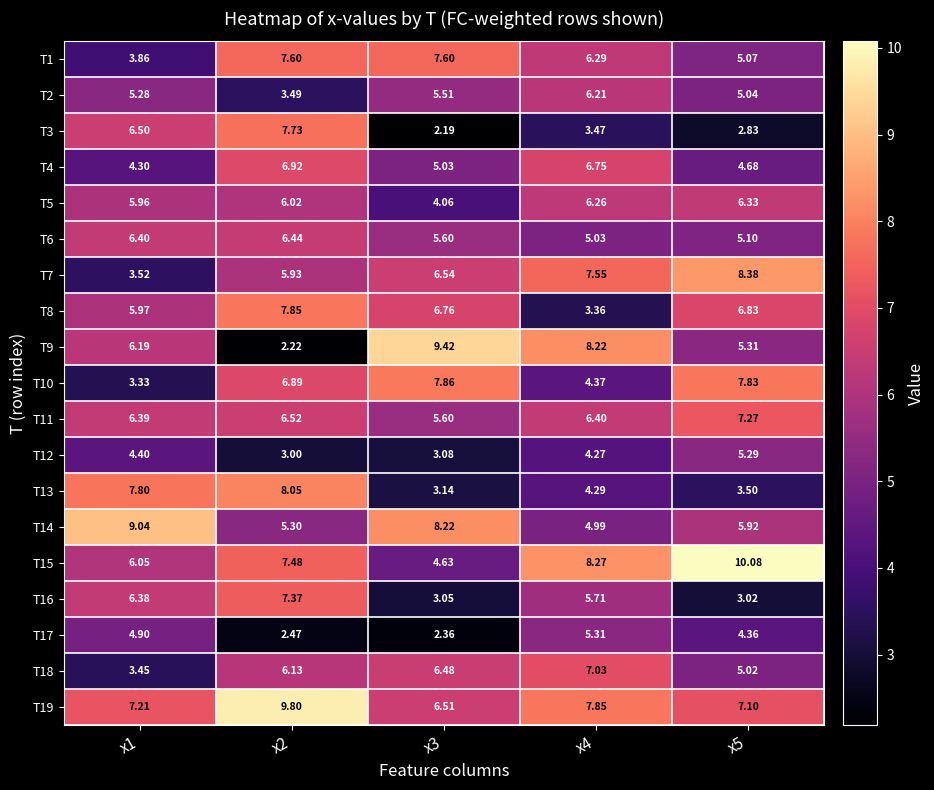

Is the value of T1 at x4 greater than the value of T7 at x3?

No